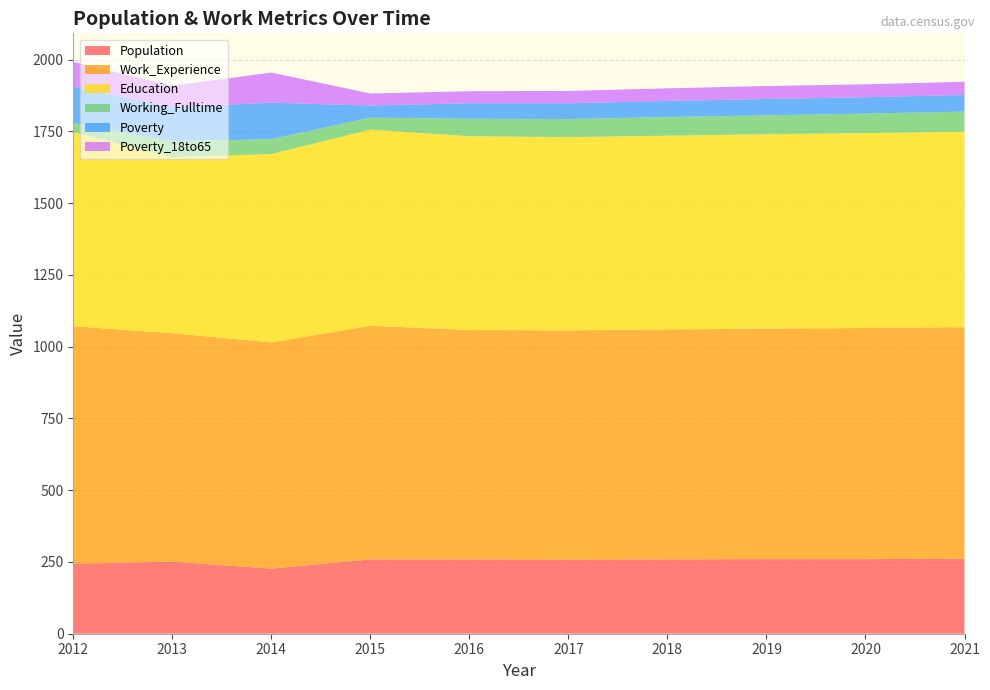

Reading left to right, transcribe all the data shown in this chart.

Population: 2012=244	2013=251	2014=227	2015=259	2016=259	2017=258	2018=259	2019=260	2020=260	2021=261
Work_Experience: 2012=827	2013=796	2014=788	2015=814	2016=799	2017=799	2018=801	2019=803	2020=805	2021=807
Education: 2012=676	2013=613	2014=656	2015=683	2016=675	2017=673	2018=675	2019=677	2020=679	2021=681
Working_Fulltime: 2012=32	2013=55	2014=52	2015=42	2016=61	2017=63	2018=65	2019=66	2020=68	2021=70
Poverty: 2012=127	2013=119	2014=127	2015=42	2016=54	2017=55	2018=56	2019=57	2020=57	2021=58
Poverty_18to65: 2012=86	2013=75	2014=105	2015=42	2016=42	2017=43	2018=44	2019=45	2020=45	2021=46